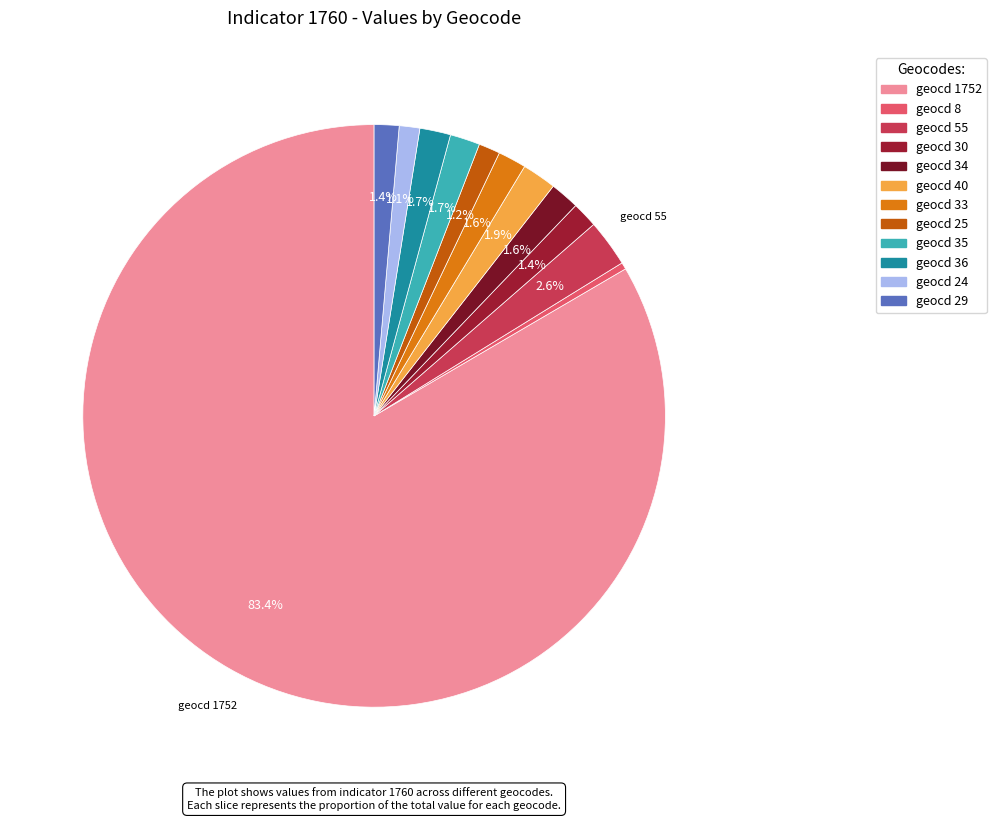

What is the majority slice?

geocd 1752